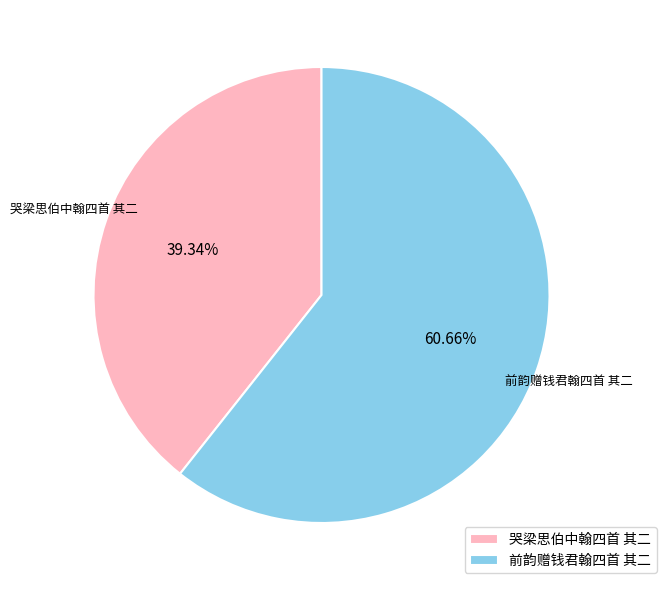

Between 前韵赠钱君翰四首 其二 and 哭梁思伯中翰四首 其二, which is larger?

前韵赠钱君翰四首 其二